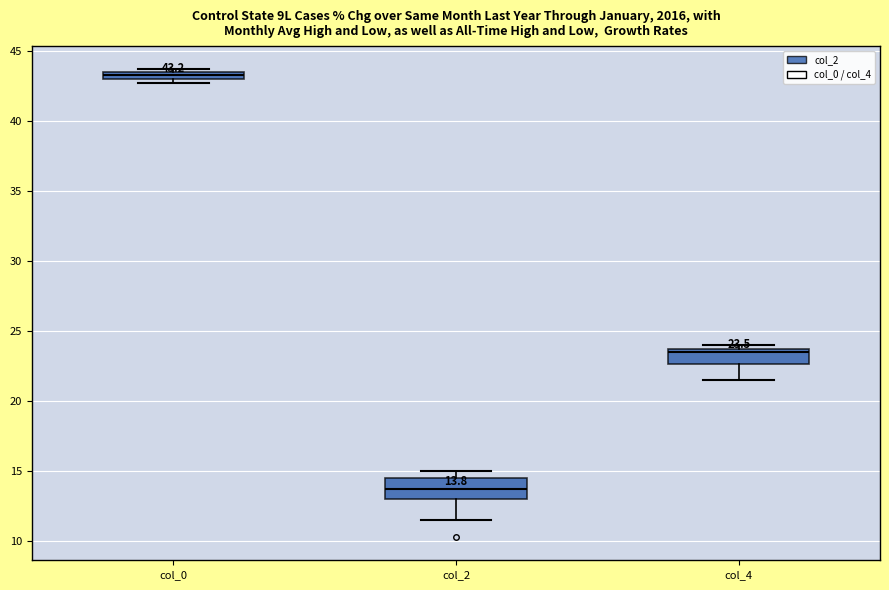

Which box has the highest median line?

col_0